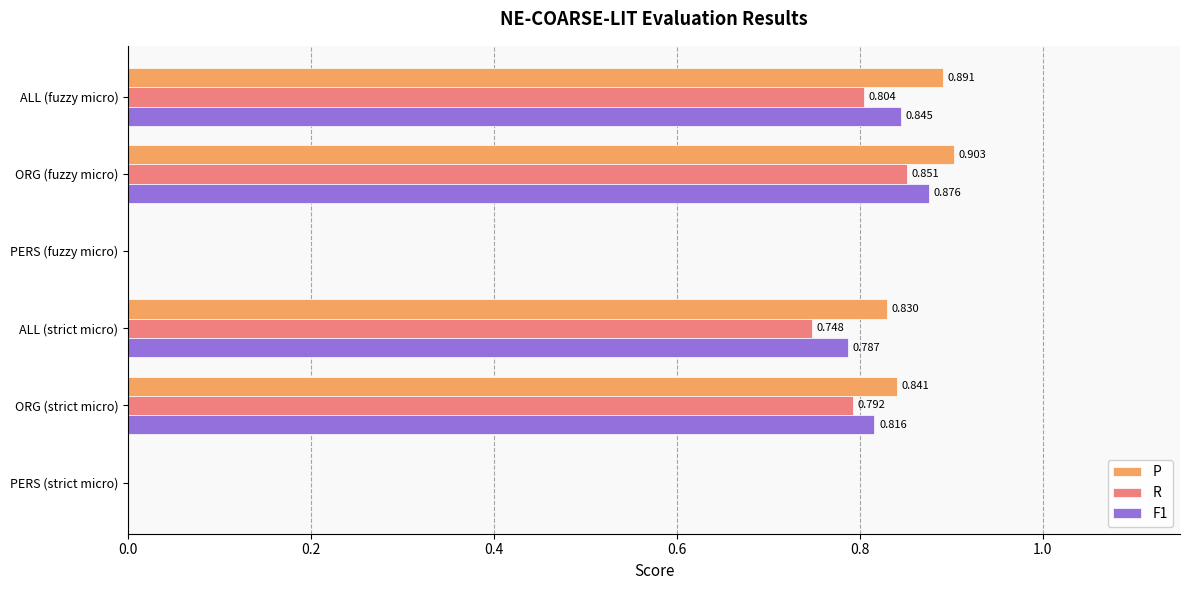

How many series are shown in this chart?

3